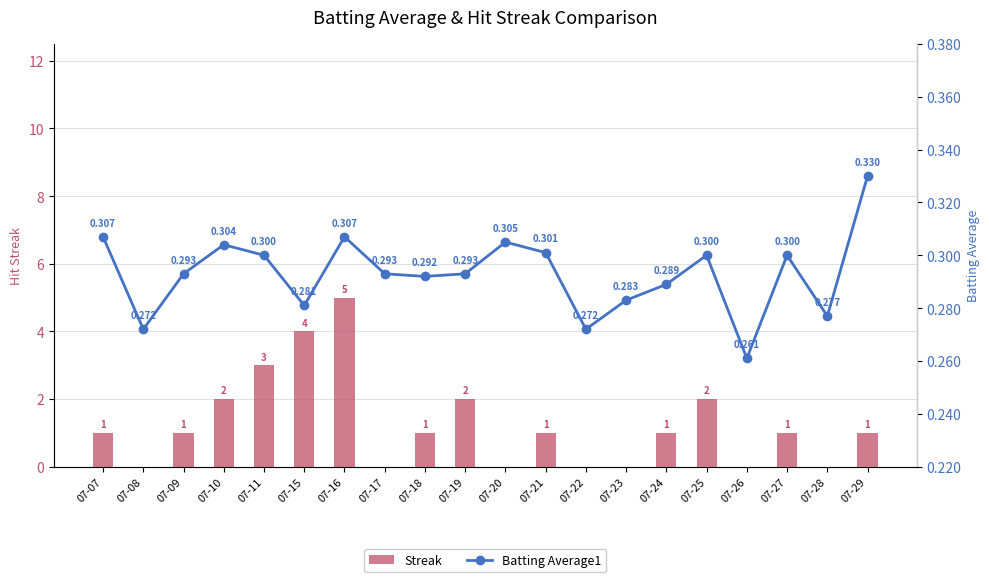

What is the sum of the Streak values at 07-11 and 07-16?

8